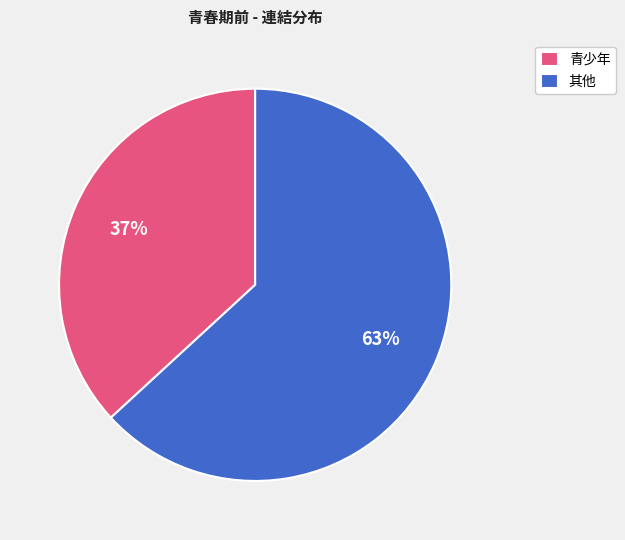

What is the majority slice?

其他